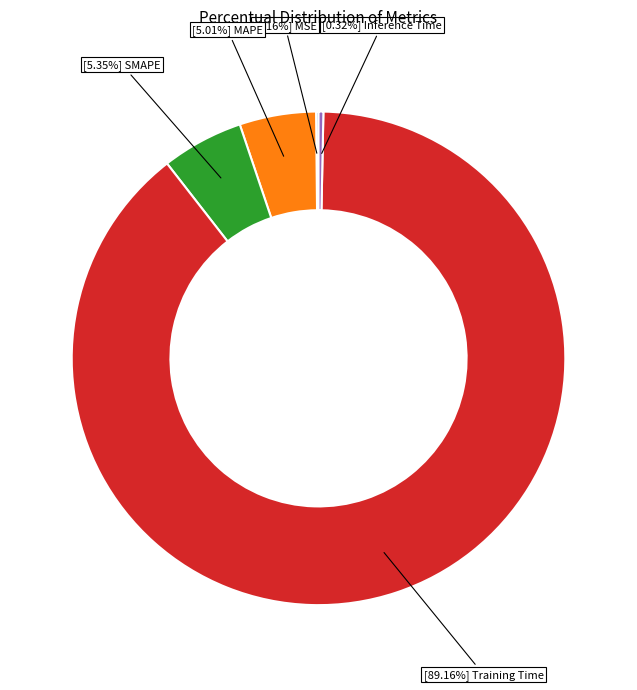

What is the majority slice?

Training Time